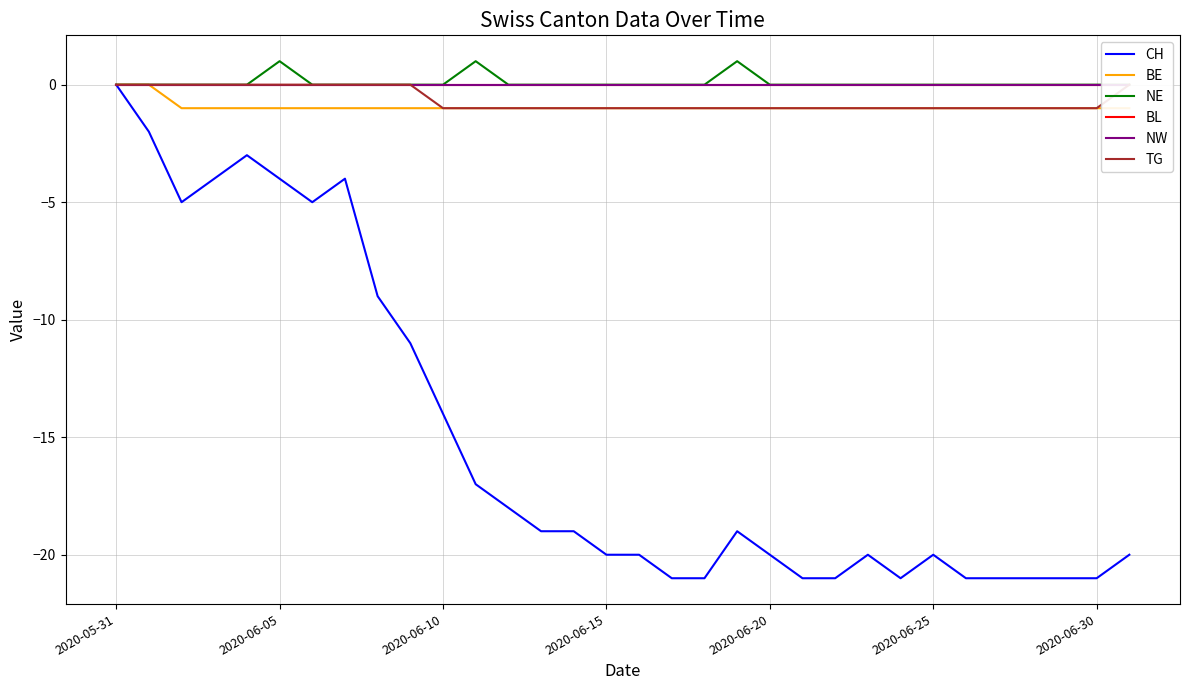

At which label does CH reach its peak?

2020-05-31